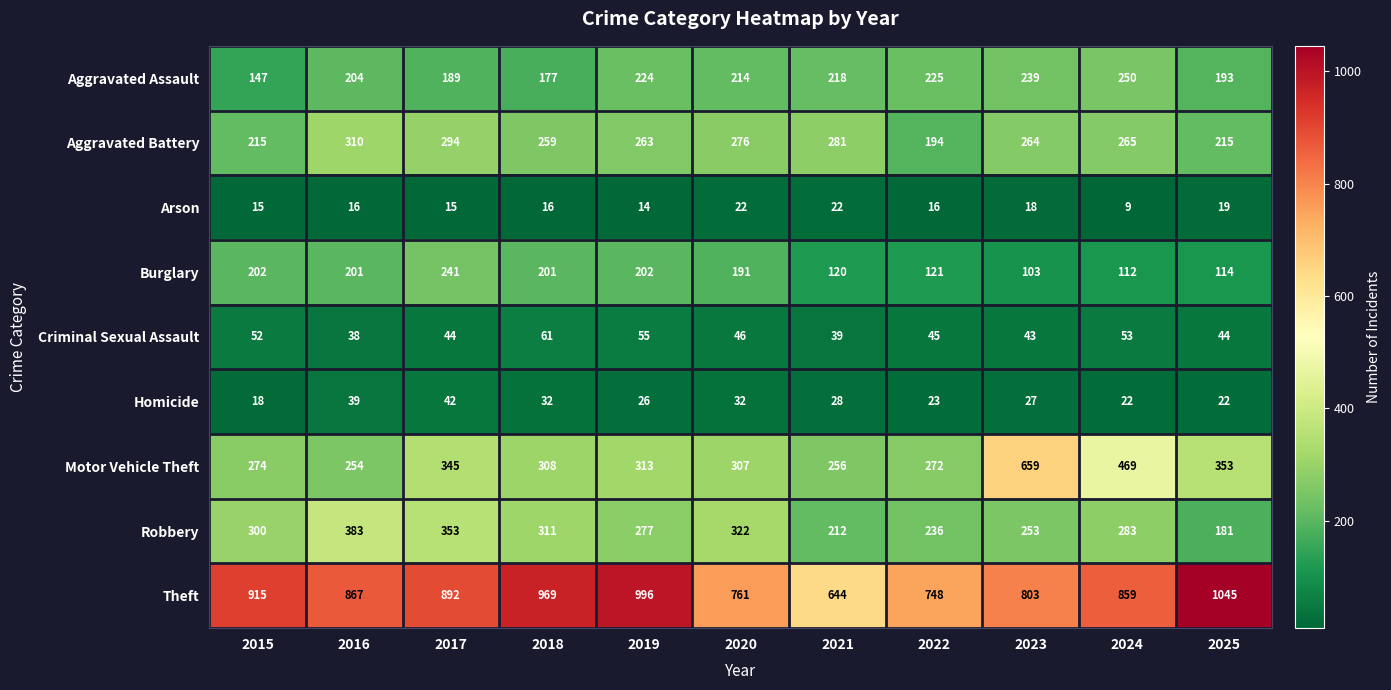

Which series has the largest total across all categories?

Theft